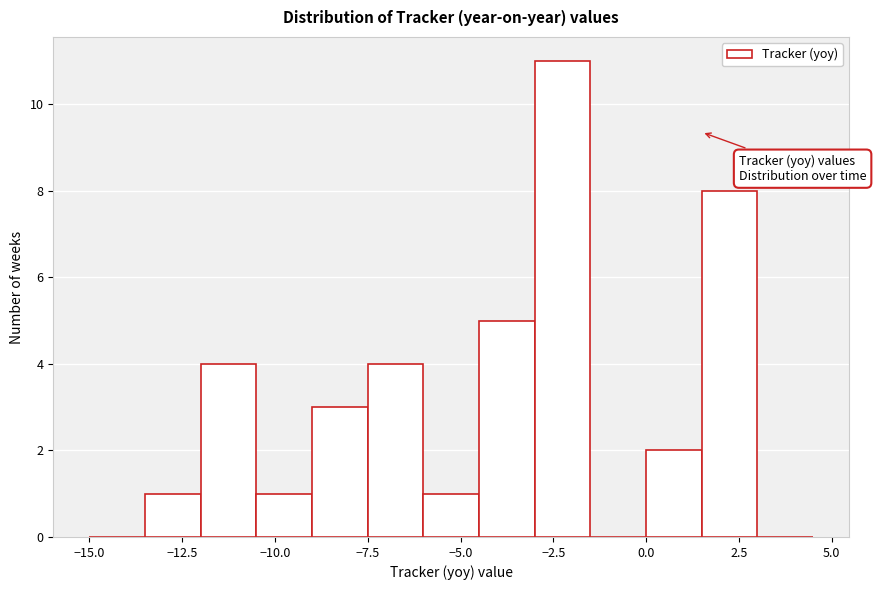

Read against the x-axis, roughly where is the centre of the tallest bar?

-2.0